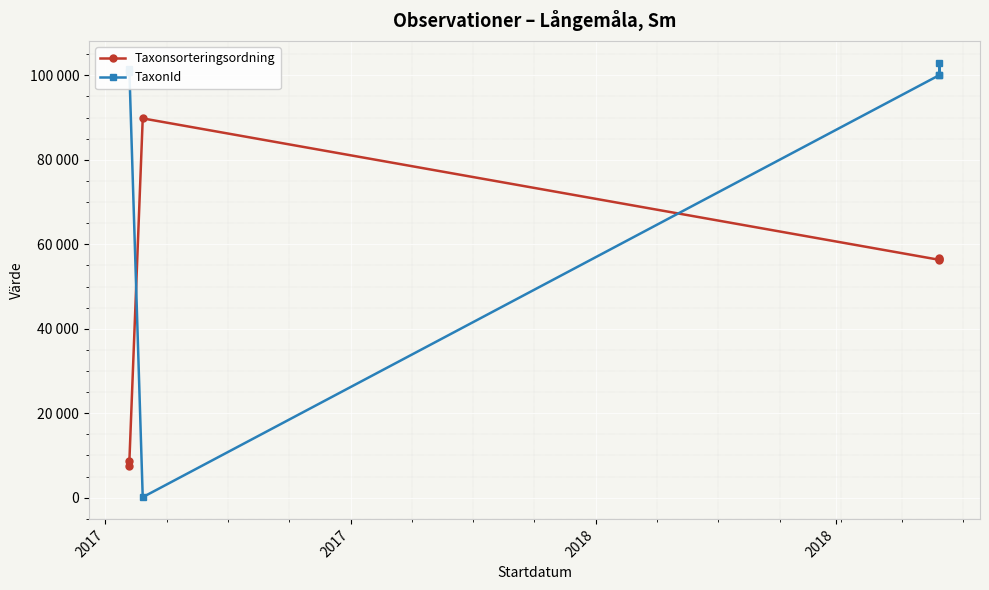

Rank the series by their maximum value, from lowest to highest.

Taxonsorteringsordning, TaxonId